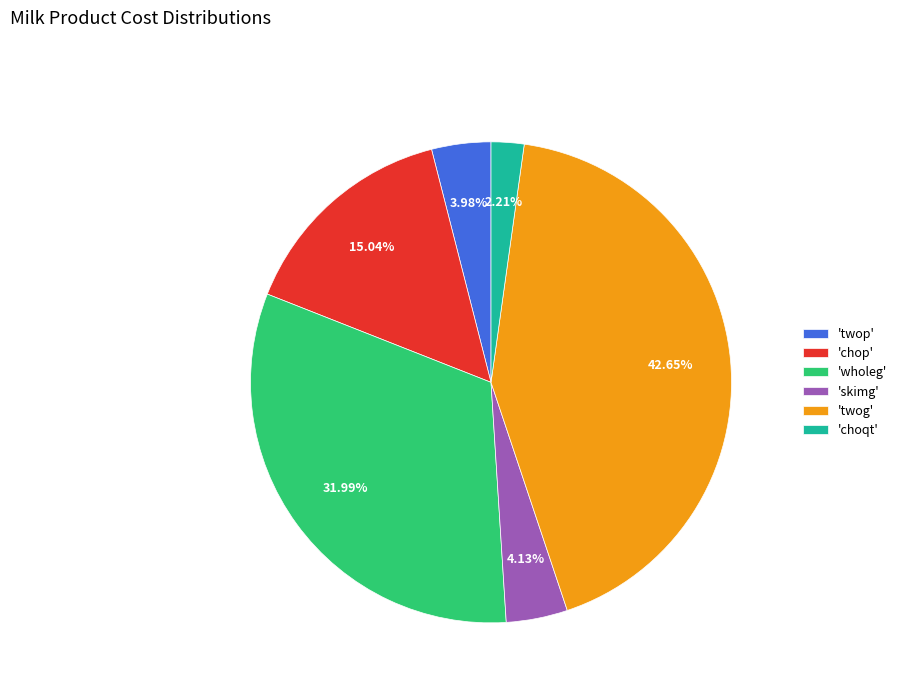

Combined, do 'choqt' and 'twog' account for over 50%?

No